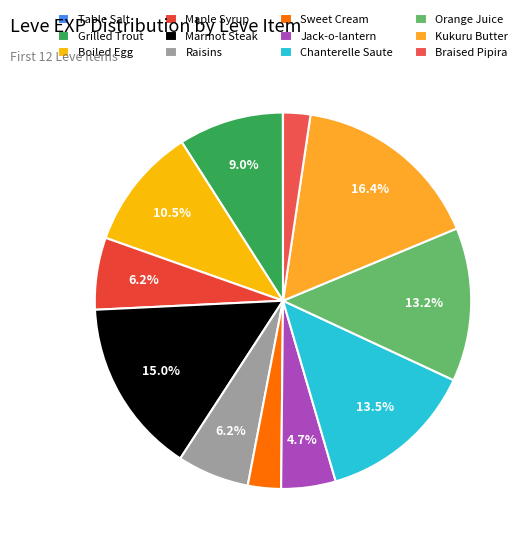

How many segments does this pie chart have?

12